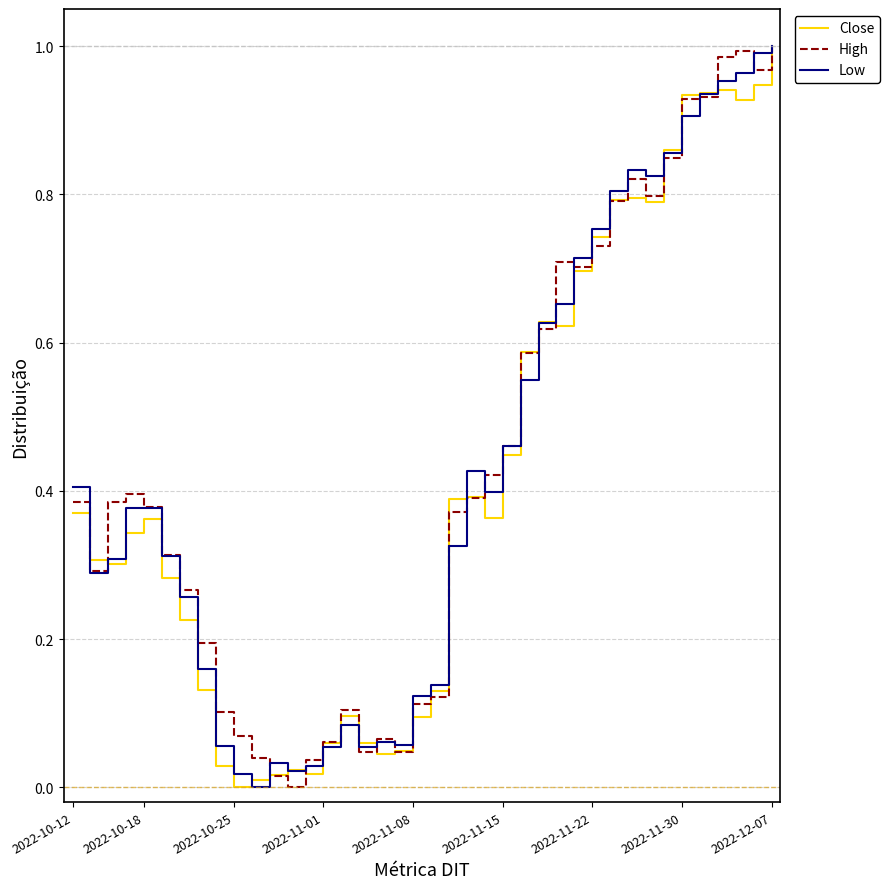

Rank the series by their maximum value, from highest to lowest.

Close, High, Low